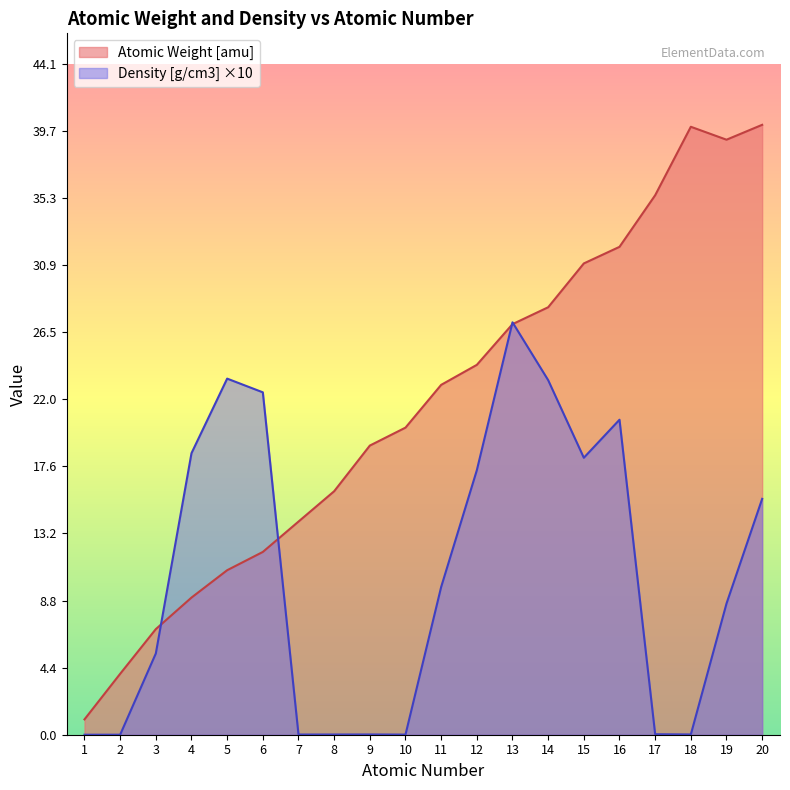

Which series has the widest spread of values?

Atomic Weight [amu]